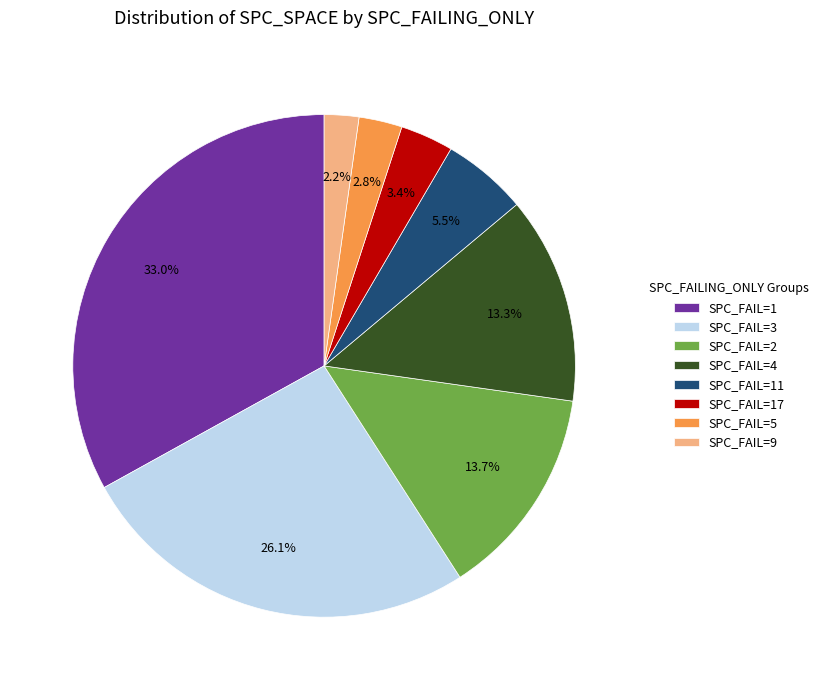

Between SPC_FAIL=2 and SPC_FAIL=3, which is larger?

SPC_FAIL=3